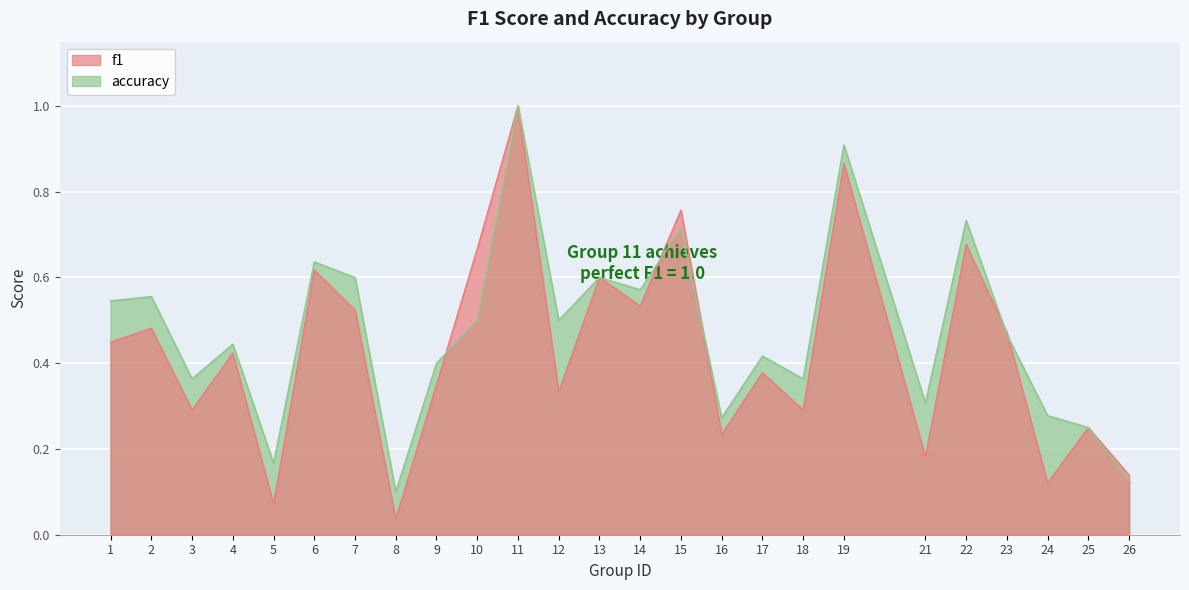

True or false: f1 and accuracy cross at least once.

True